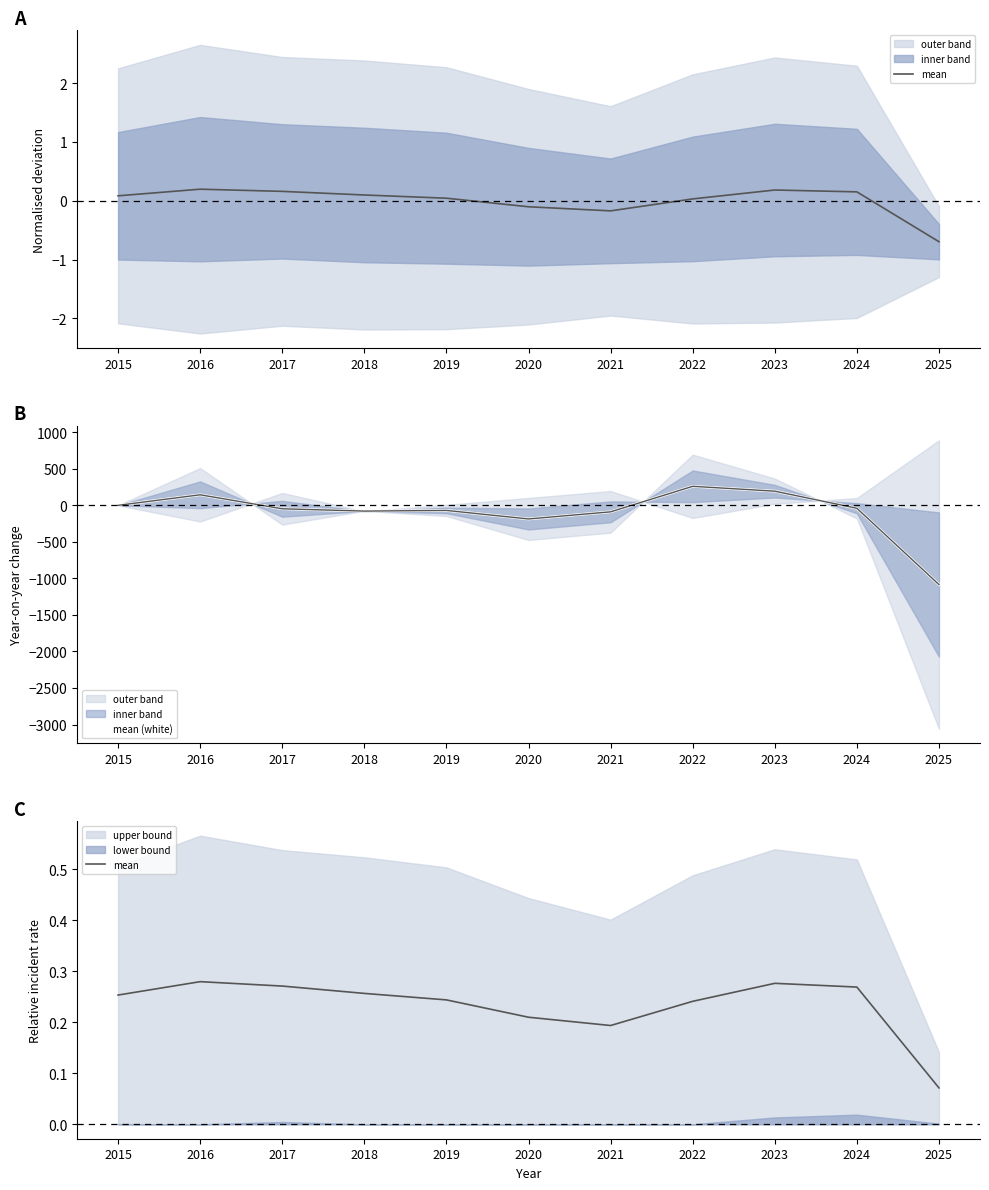

What is the difference between the highest and lowest values at 2022?

260.0